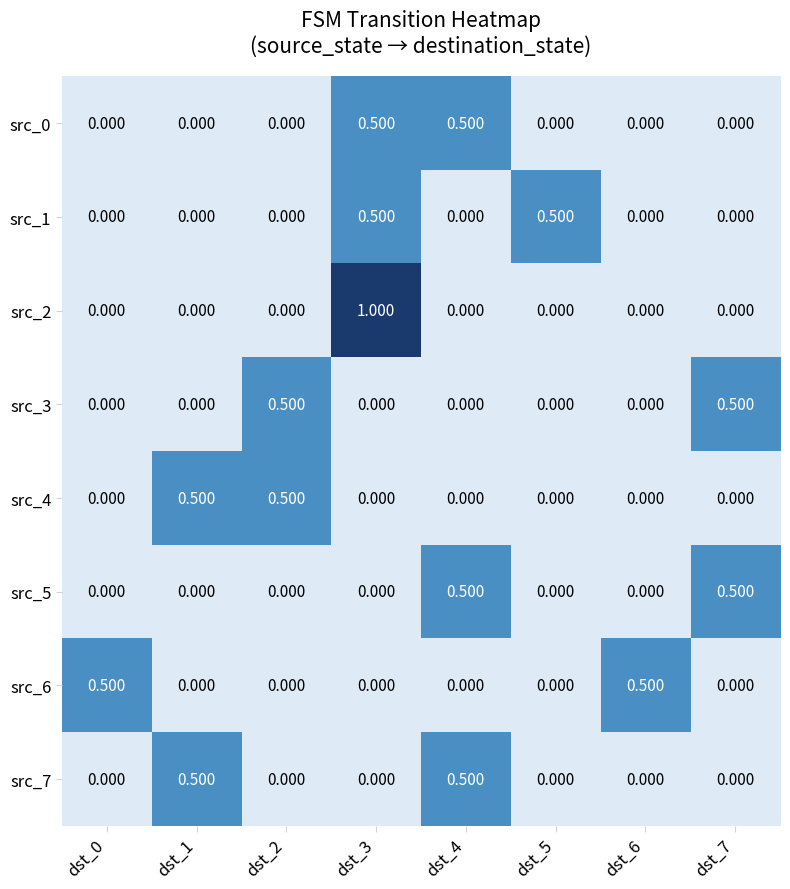

What is the spread (max minus min) of values at dst_0?

0.5